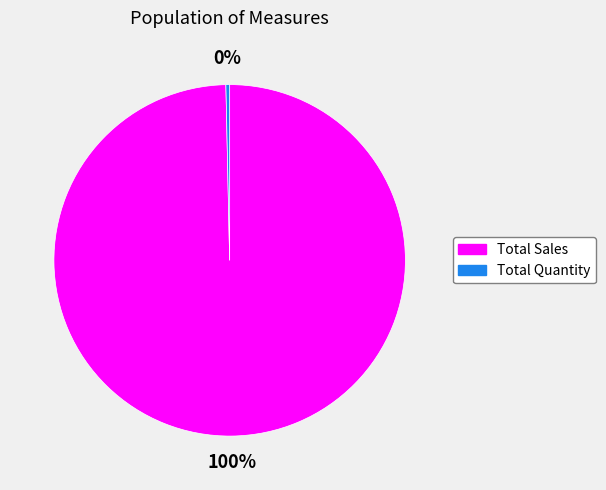

Count the number of slices in the pie.

2